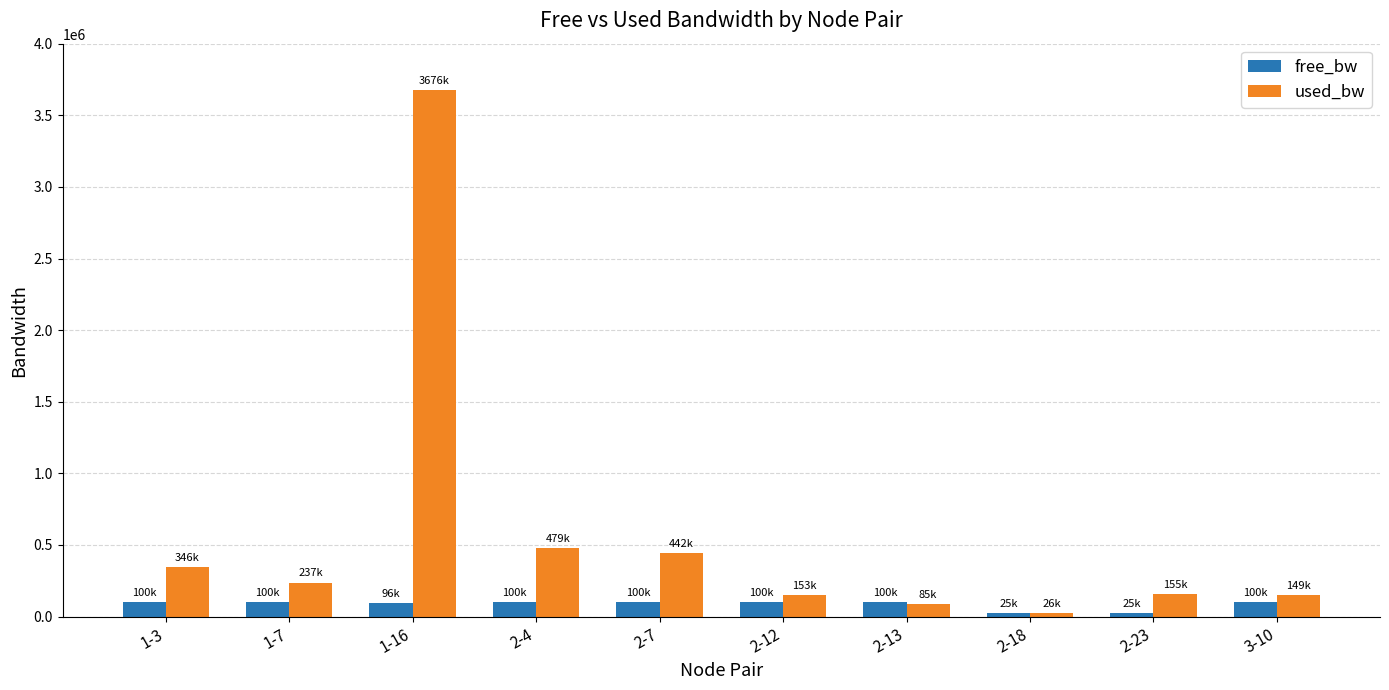

How many bars are there in total?

20